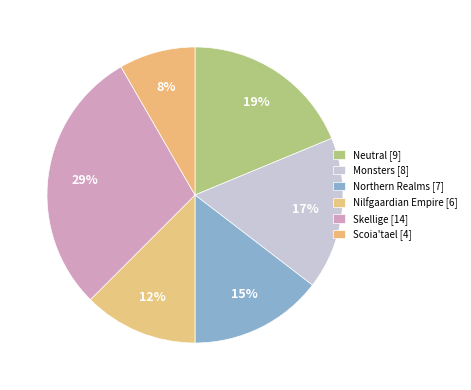

Between Nilfgaardian Empire and Neutral, which is larger?

Neutral